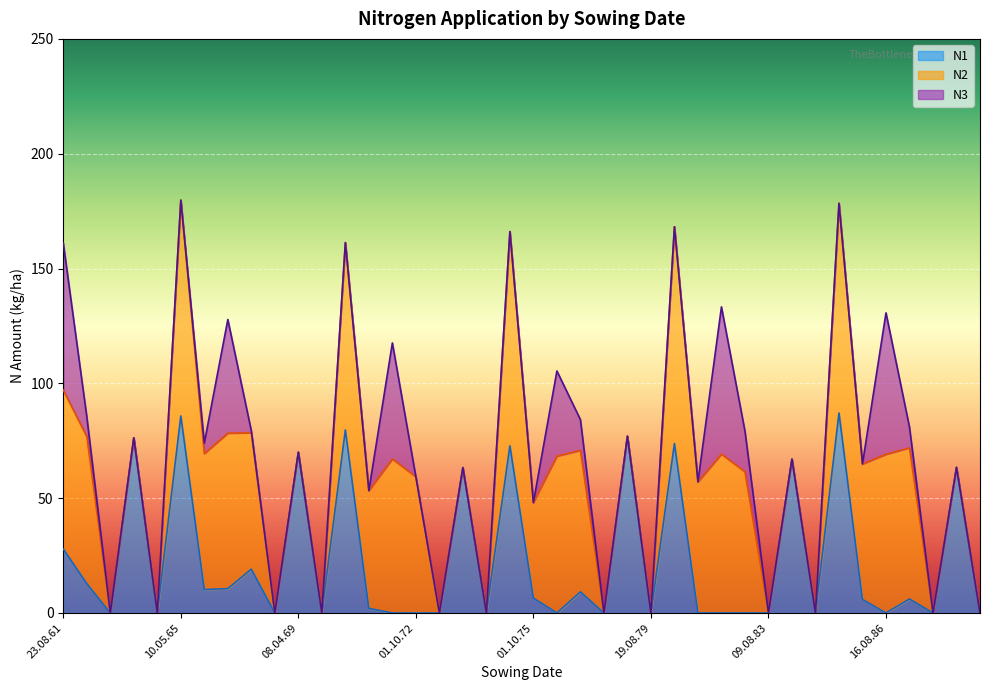

Reading left to right, list all the values displayed in this chart.

N1: 27.9	12.8	0.0	76.3	0.0	85.8	10.2	10.6	19.1	0.0	70.0	0.0	79.7	2.0	0.0	0.0	0.0	63.3	0.0	72.8	6.5	0.0	9.2	0.0	77.0	0.0	73.8	0.0	0.0	0.0	0.0	67.0	0.0	87.1	5.9	0.0	6.1	0.0	63.4	0.0
N2: 69.2	64.0	0.0	0.0	0.0	94.0	59.2	67.7	59.4	0.0	0.0	0.0	81.6	51.3	67.1	59.3	0.0	0.0	0.0	93.3	41.6	68.3	61.6	0.0	0.0	0.0	94.4	57.1	69.2	61.5	0.0	0.0	0.0	91.3	59.0	69.1	65.8	0.0	0.0	0.0
N3: 64.0	8.7	0.0	0.0	0.0	0.0	4.6	49.5	0.8	0.0	0.0	0.0	0.0	0.0	50.5	0.0	0.0	0.0	0.0	0.0	0.0	37.1	13.4	0.0	0.0	0.0	0.0	0.0	64.1	17.7	0.0	0.0	0.0	0.0	0.0	61.6	9.0	0.0	0.0	0.0